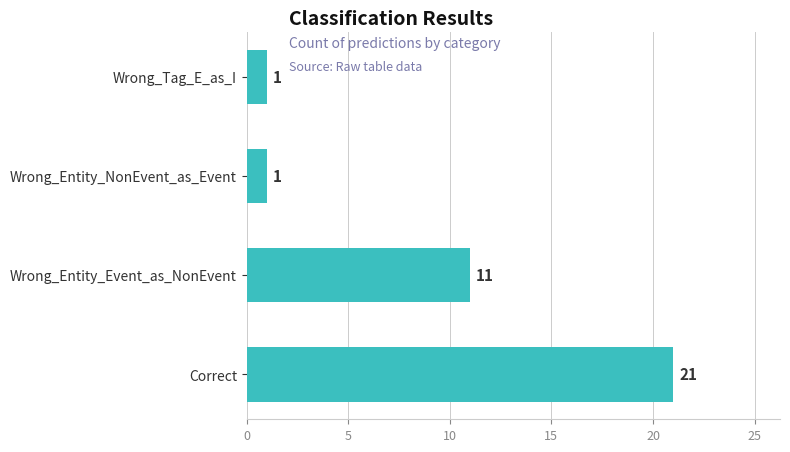

How many series are shown in this chart?

1